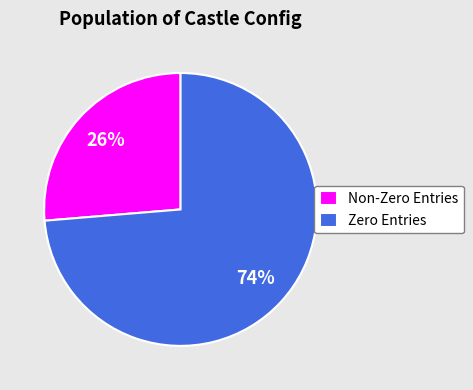

Rank the categories by value from highest to lowest.

Zero Entries, Non-Zero Entries